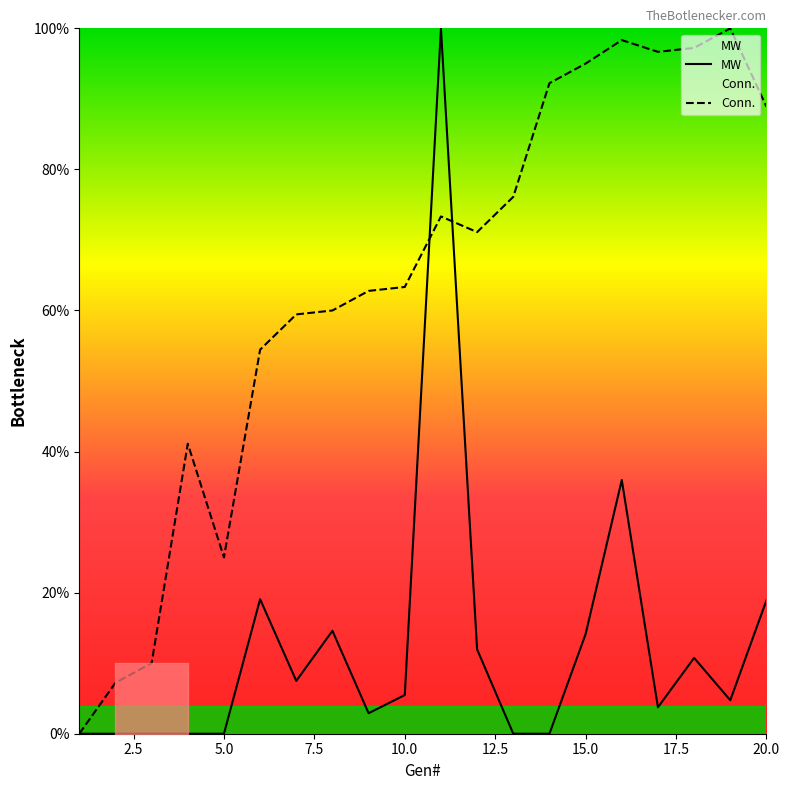

What is the difference between the maximum and minimum values in the Conn. series?

100.0